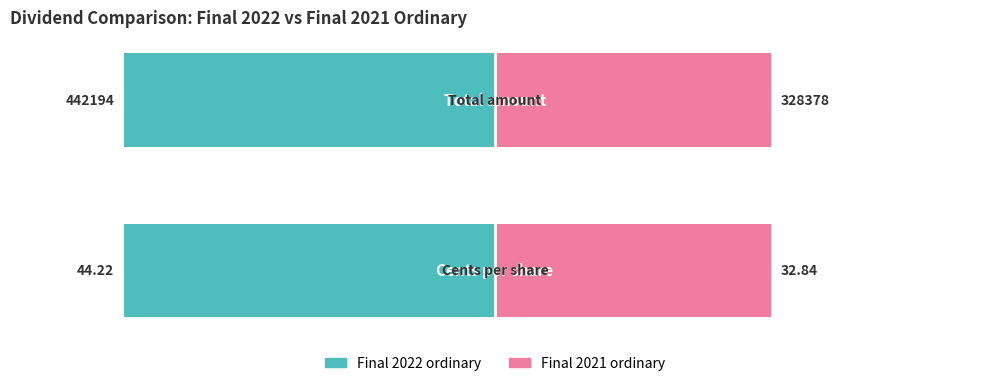

What are all the series names shown in the legend?

Final 2022 ordinary, Final 2021 ordinary